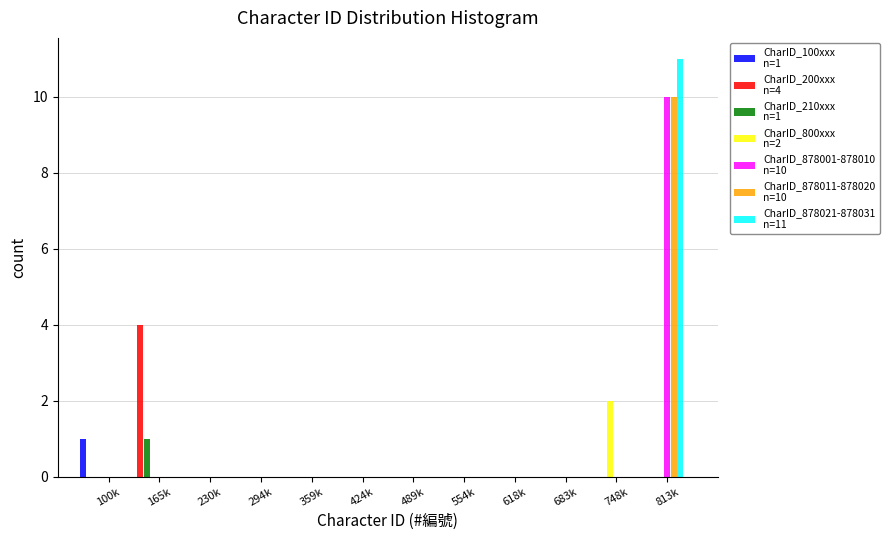

Which label corresponds to the largest value in the chart?

813k